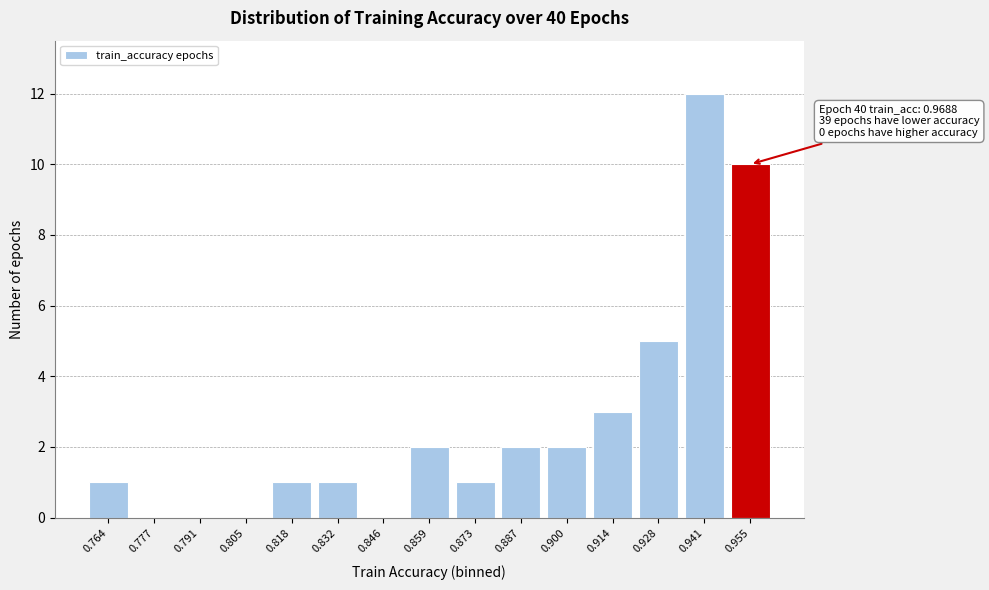

Reading left to right, transcribe all the data shown in this chart.

0.764=1	0.777=0	0.791=0	0.805=0	0.818=1	0.832=1	0.846=0	0.859=2	0.873=1	0.887=2	0.900=2	0.914=3	0.928=5	0.941=12	0.955=10